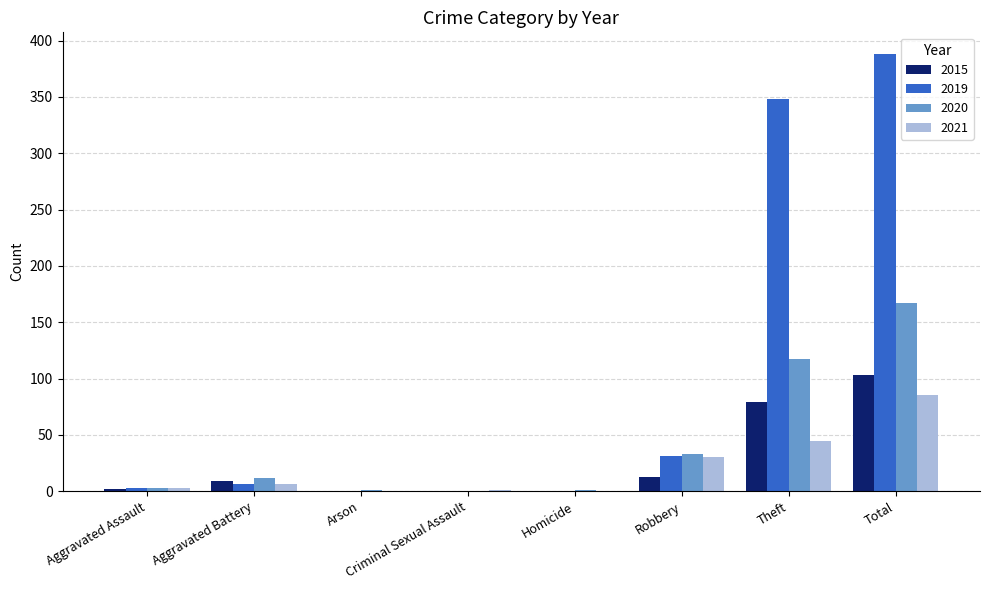

Does the chart contain stacked bars?

No